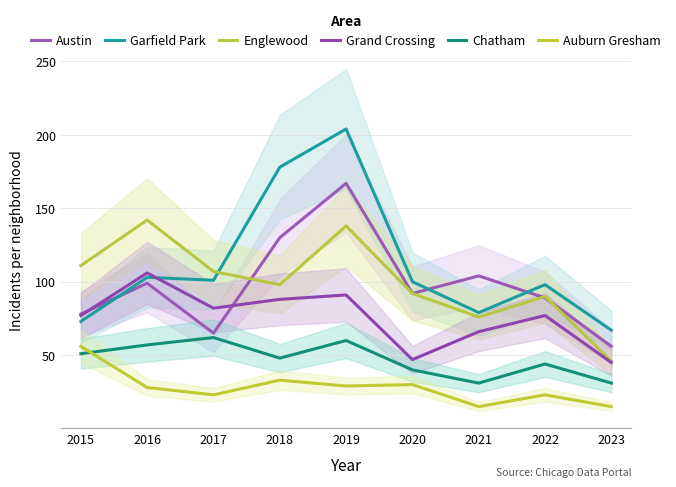

Rank the categories by Auburn Gresham value from highest to lowest.

2015, 2018, 2020, 2019, 2016, 2017, 2022, 2021, 2023